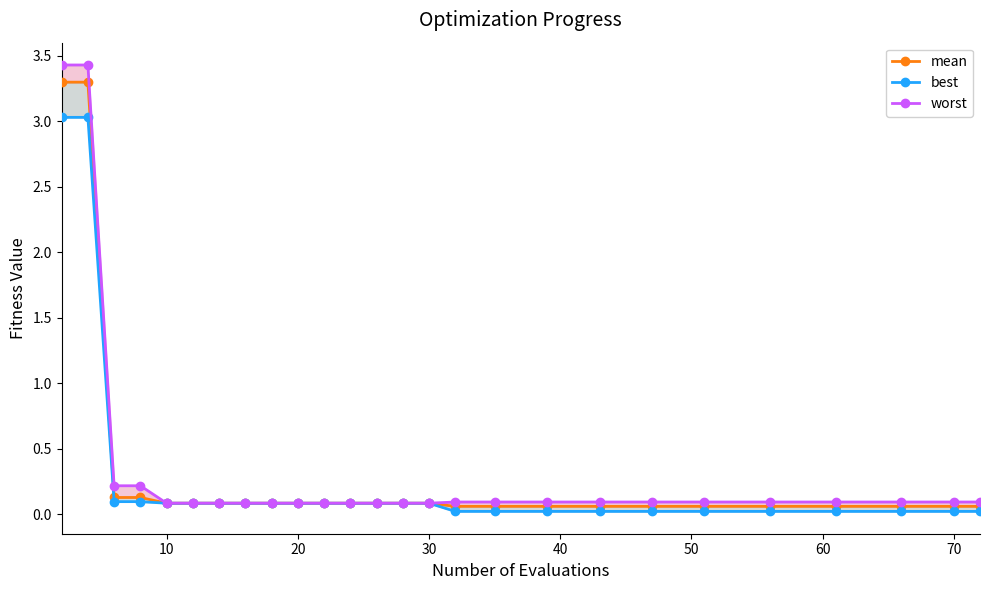

Where is best nearest to the value 1?

20